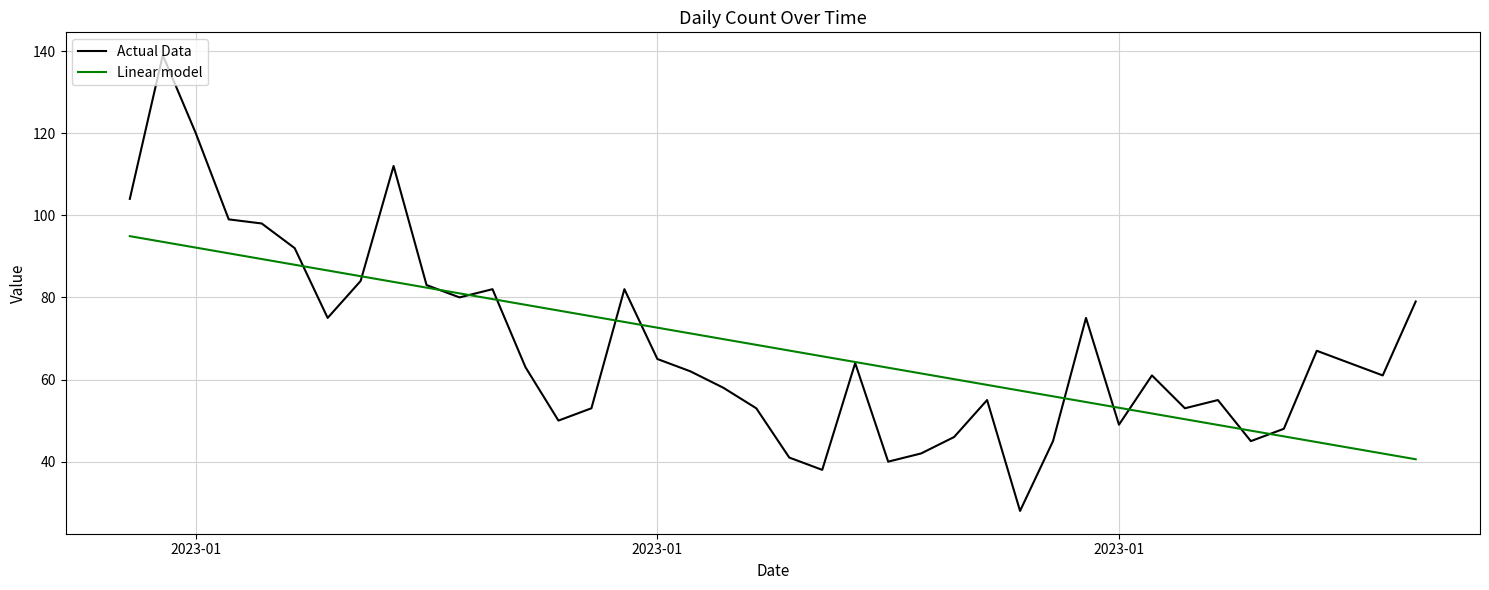

What is the difference between the maximum and second lowest values in the Actual Data series?

101.0